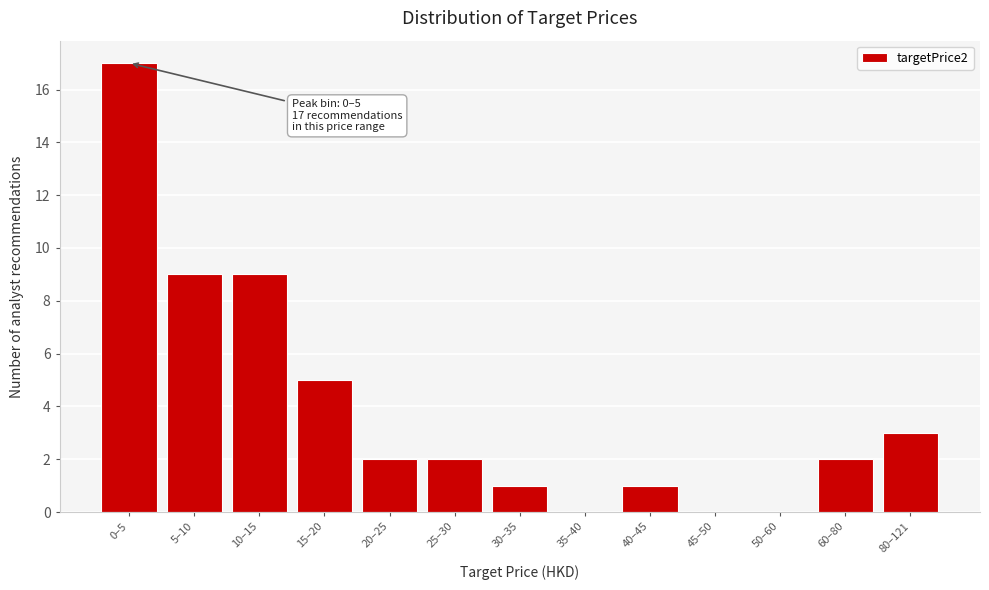

Reading left to right, list all the values displayed in this chart.

0–5=17	5–10=9	10–15=9	15–20=5	20–25=2	25–30=2	30–35=1	35–40=0	40–45=1	45–50=0	50–60=0	60–80=2	80–121=3